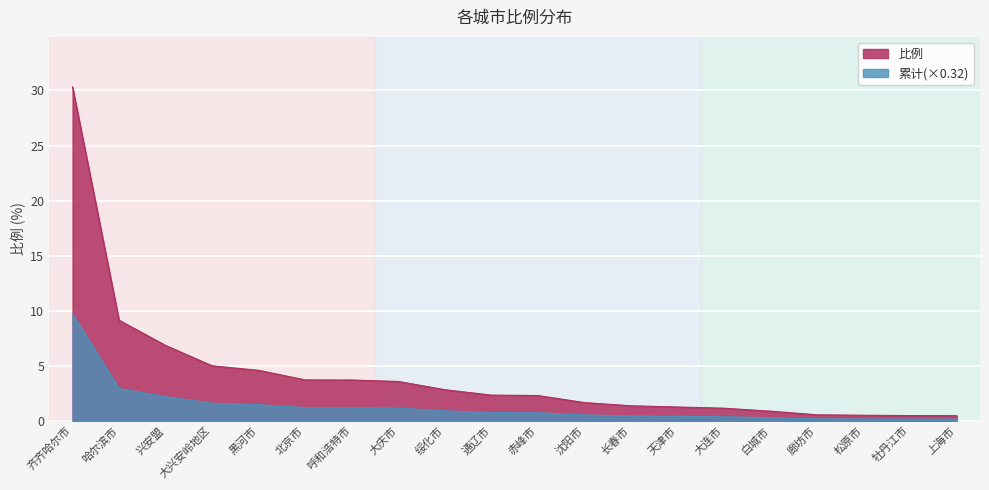

The value of 累计 at 沈阳市 is 0.3. True or false?

False